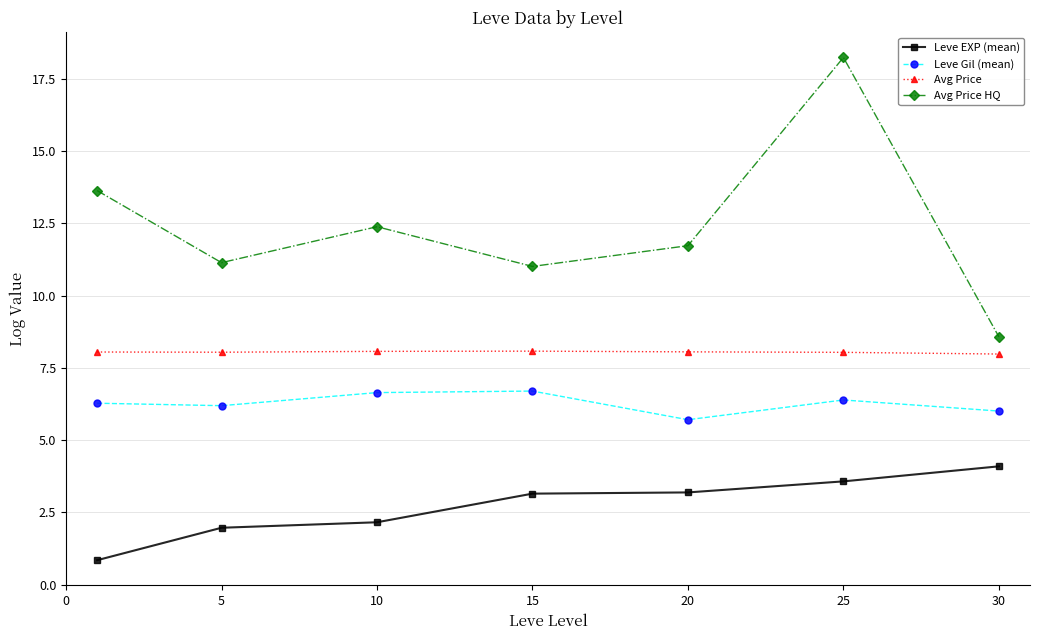

Rank the series by their maximum value, from lowest to highest.

Leve EXP (mean), Leve Gil (mean), Avg Price, Avg Price HQ